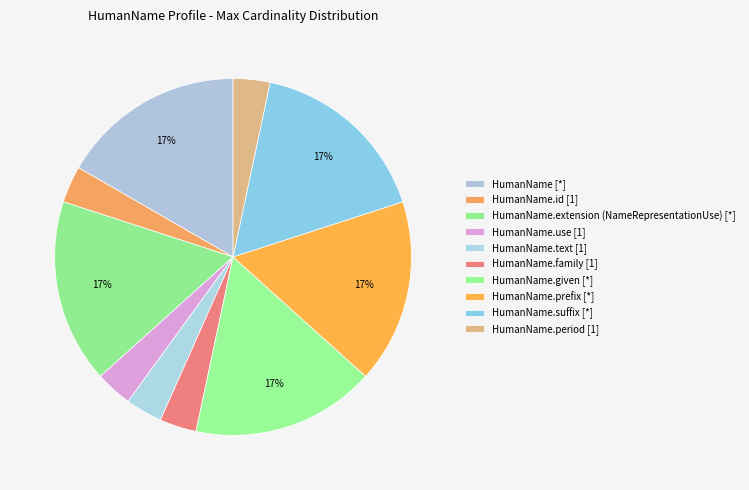

Is there any slice that represents more than half of the pie?

No